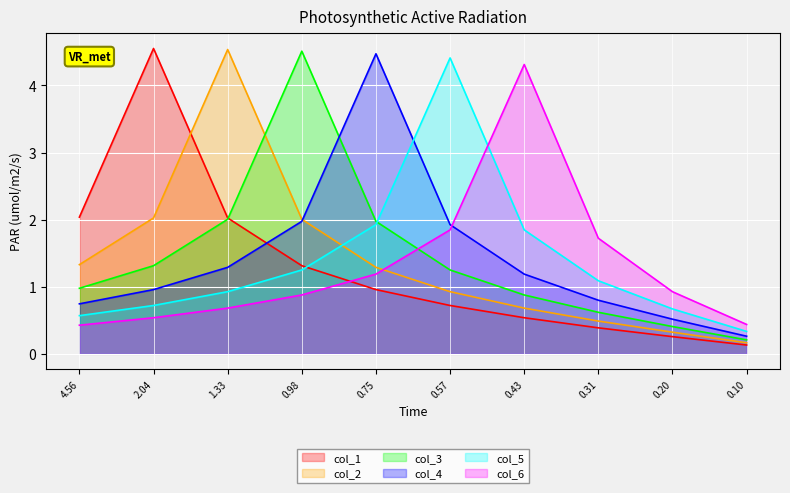

Which series has the largest total across all categories?

col_3